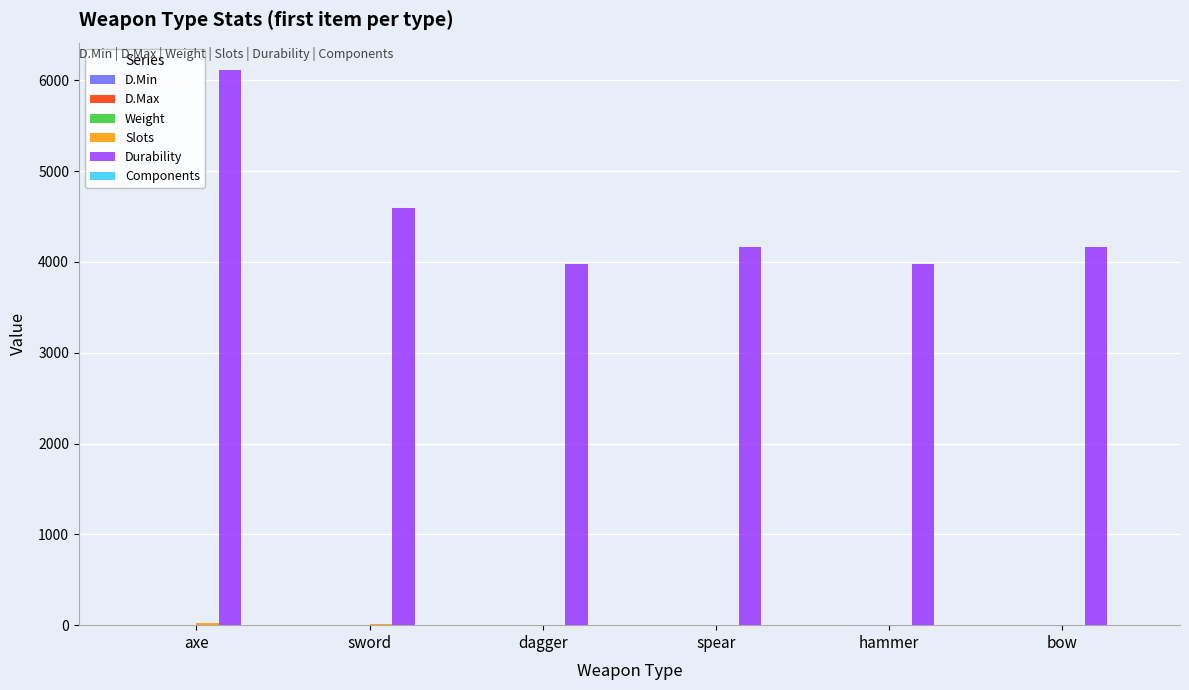

What is the greatest value displayed?

6110.0